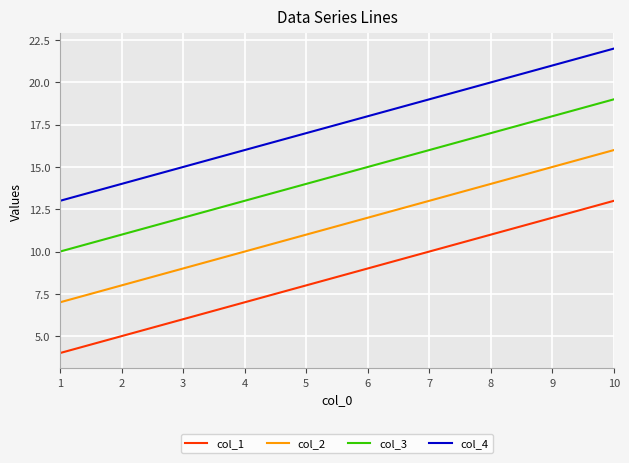

What is the minimum value for col_3?

10